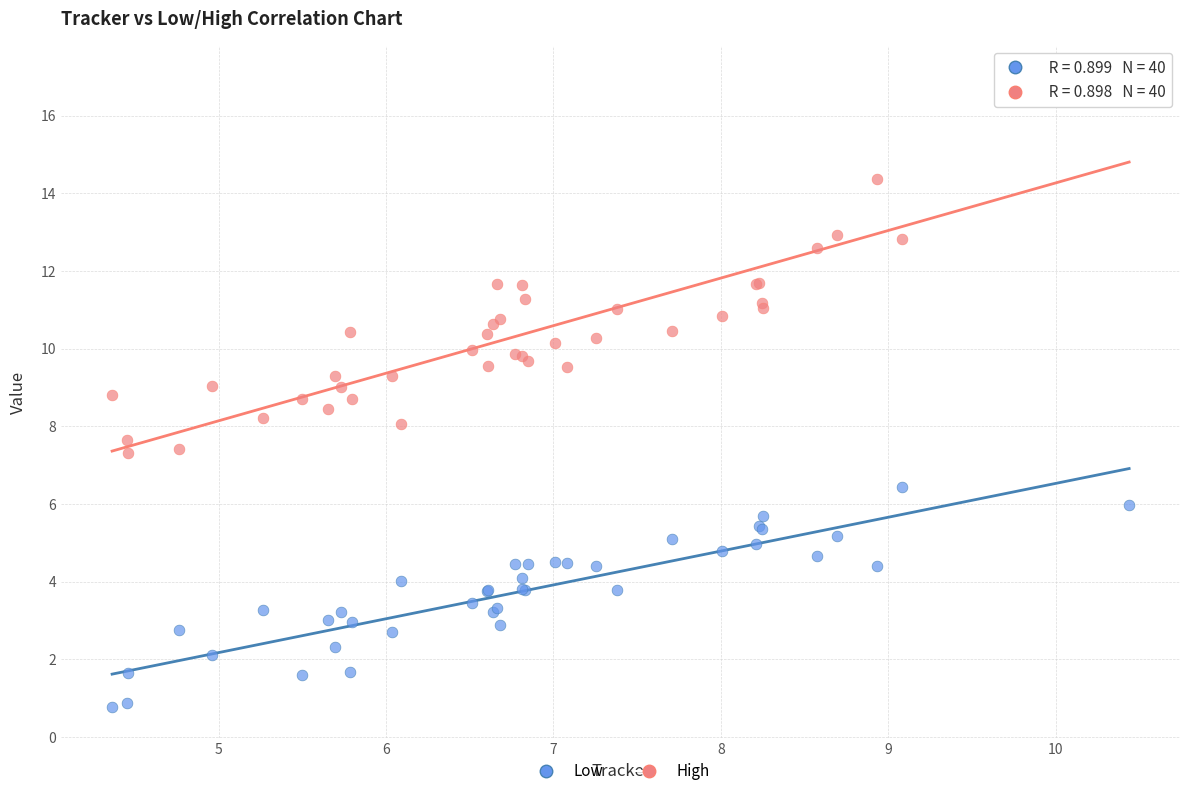

What is the X range (max minus min) for the scatter plot?

6.1